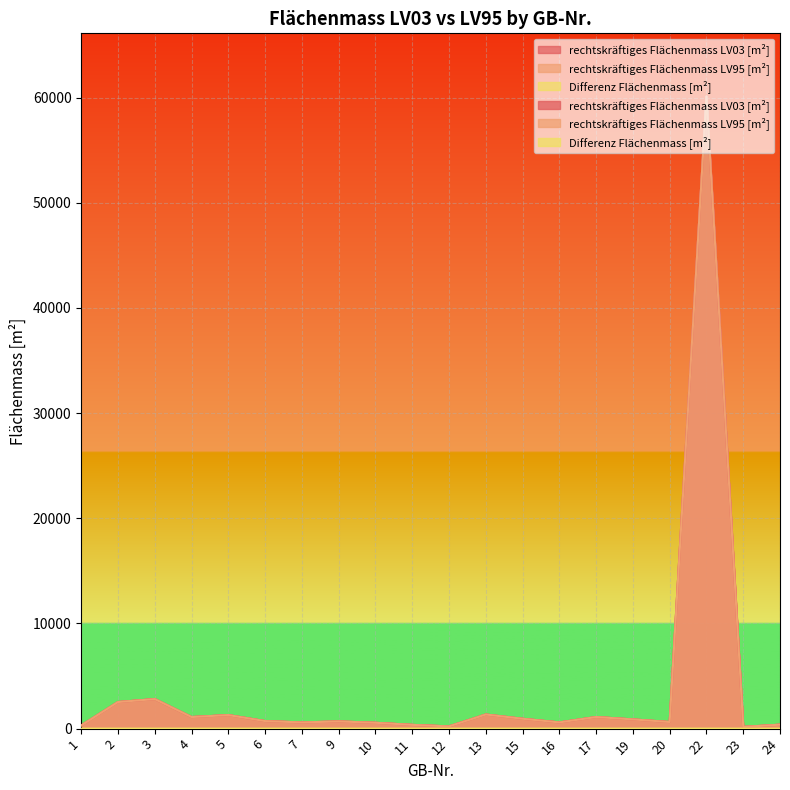

How many lines are shown in the chart?

3